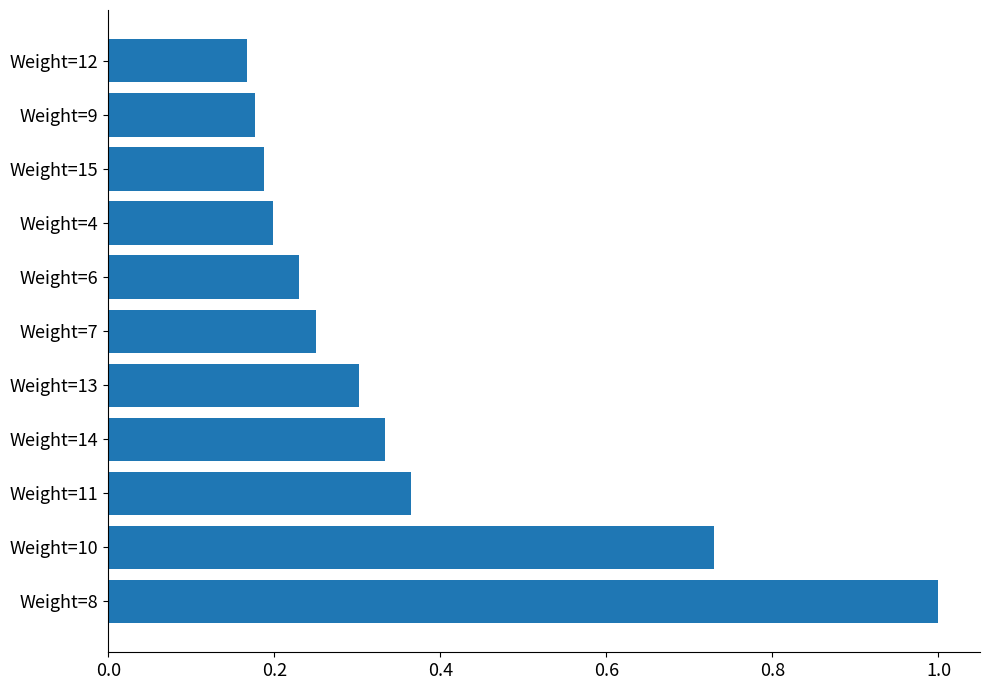

Count the values in the range 0 to 1.

11